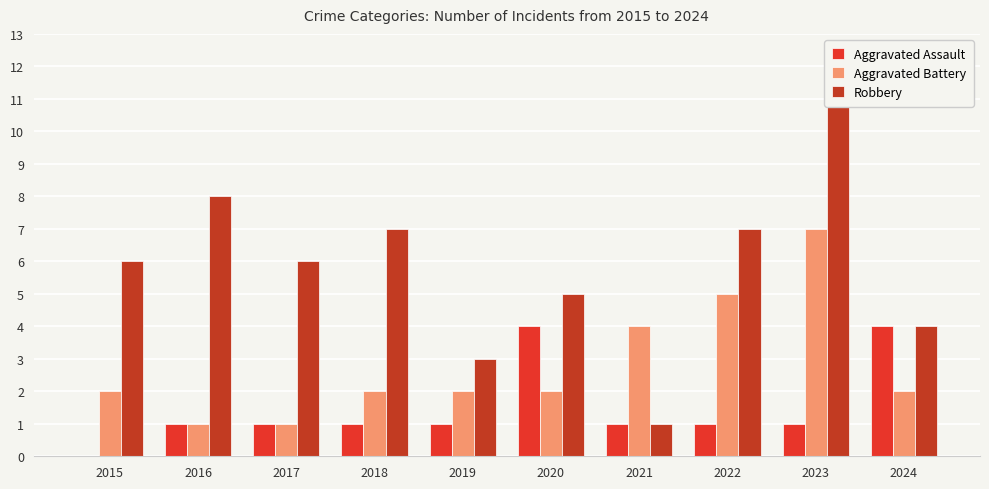

Are the bars grouped side by side (vs. stacked)?

Yes